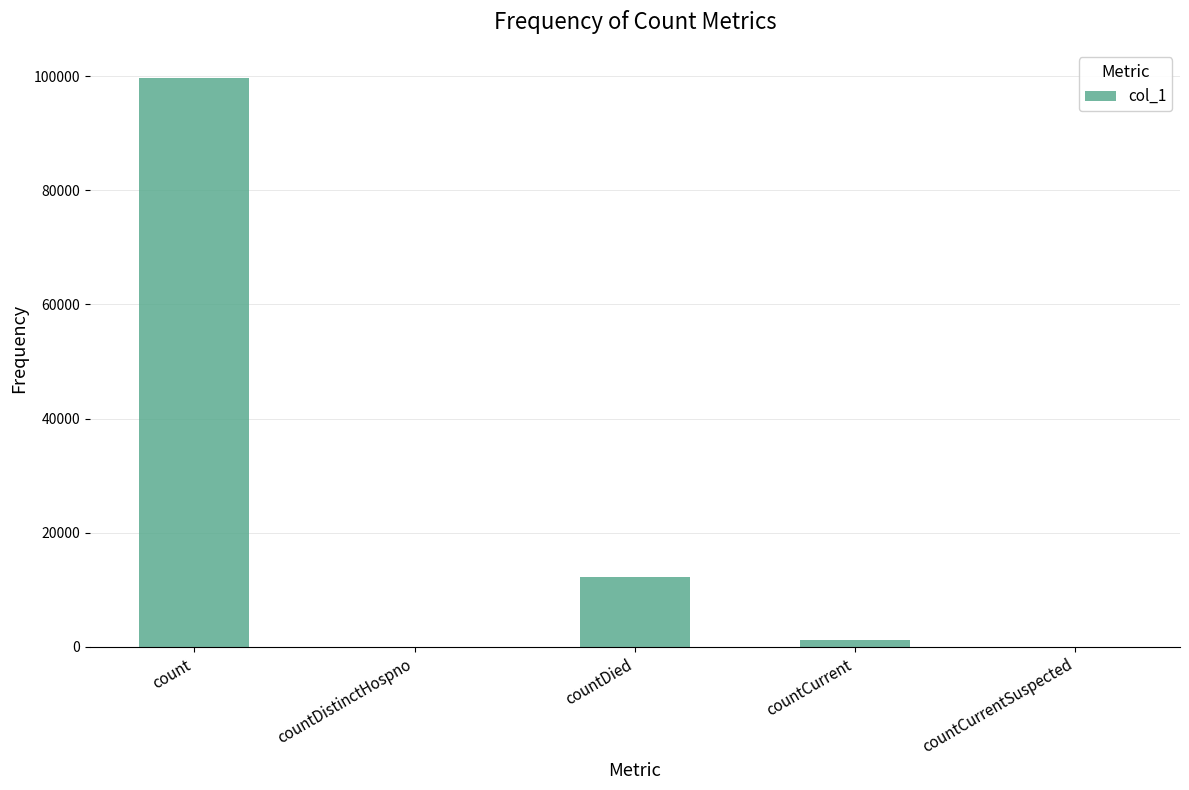

The chart shows a value of 0 at countDistinctHospno. True or false?

True